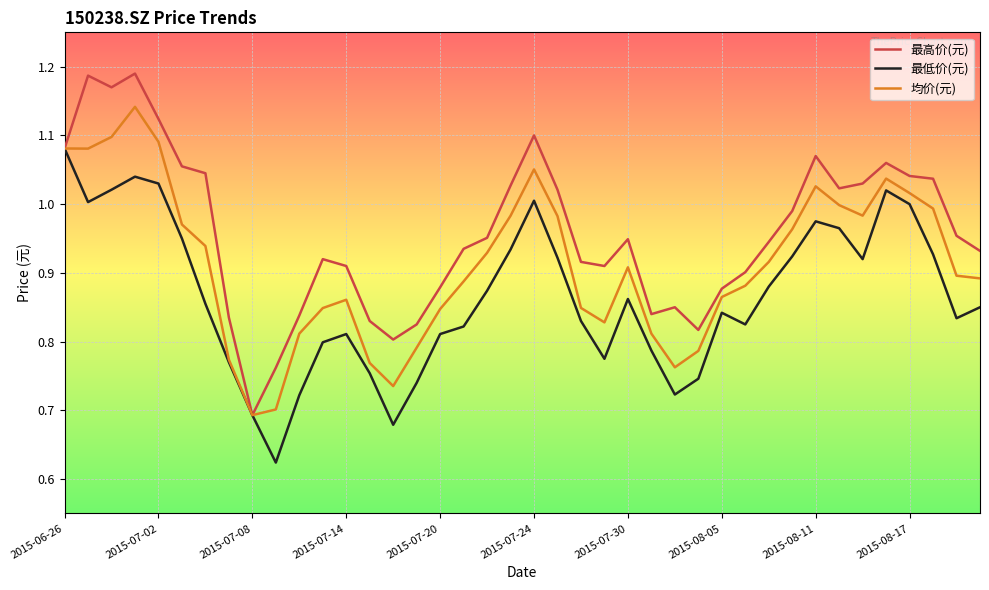

Which series has the largest total across all categories?

最高价(元)